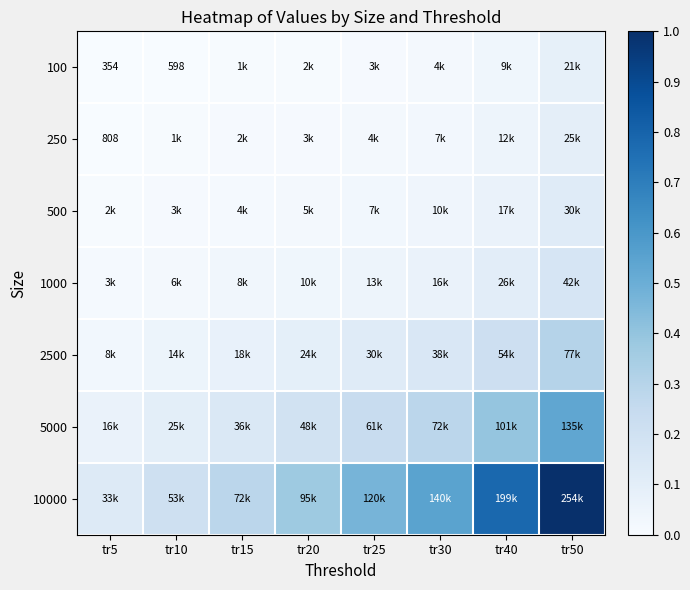

Rank the categories by 250 value from highest to lowest.

tr50, tr40, tr30, tr25, tr20, tr15, tr10, tr5